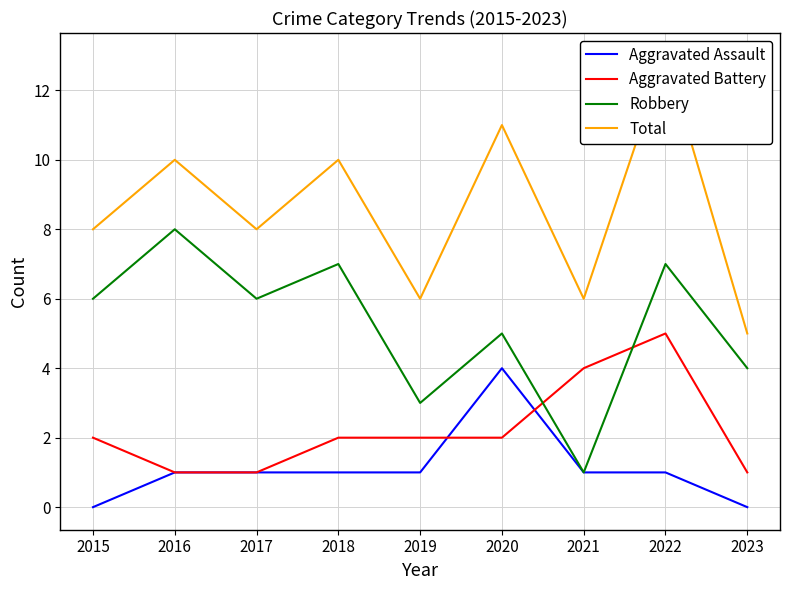

Reading left to right, list all the values displayed in this chart.

Aggravated Assault: 2015=0	2016=1	2017=1	2018=1	2019=1	2020=4	2021=1	2022=1	2023=0
Aggravated Battery: 2015=2	2016=1	2017=1	2018=2	2019=2	2020=2	2021=4	2022=5	2023=1
Robbery: 2015=6	2016=8	2017=6	2018=7	2019=3	2020=5	2021=1	2022=7	2023=4
Total: 2015=8	2016=10	2017=8	2018=10	2019=6	2020=11	2021=6	2022=13	2023=5